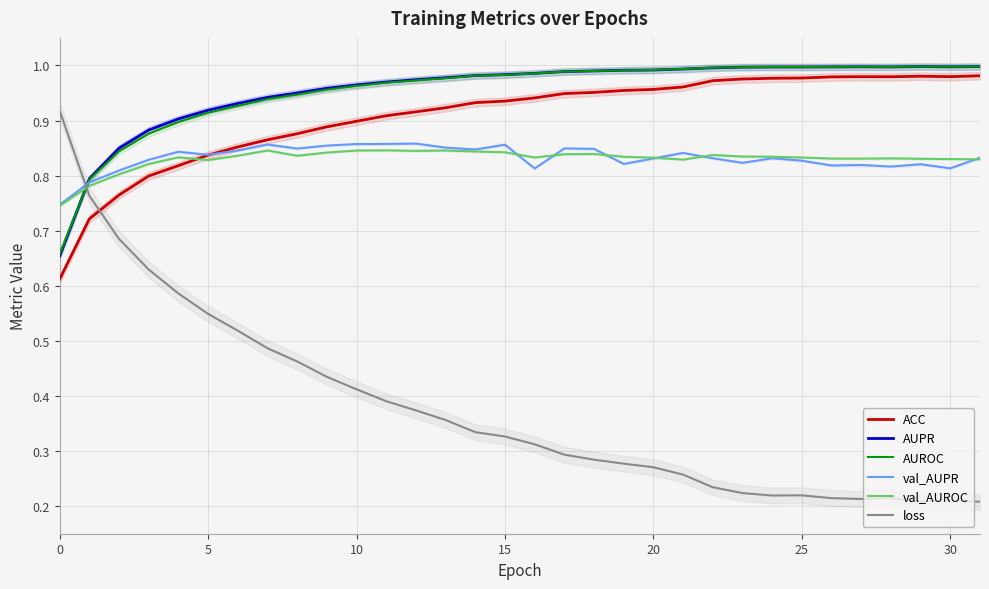

The value of ACC at 17 is 0.9. True or false?

True